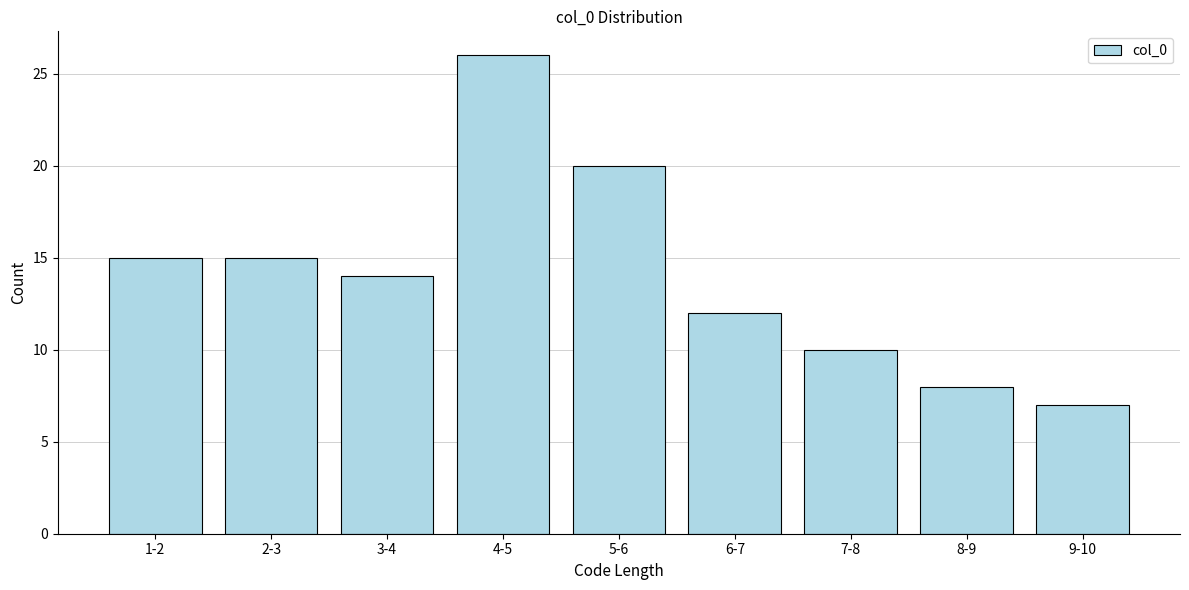

Reading right to left, extract all data points from this chart.

7	8	10	12	20	26	14	15	15